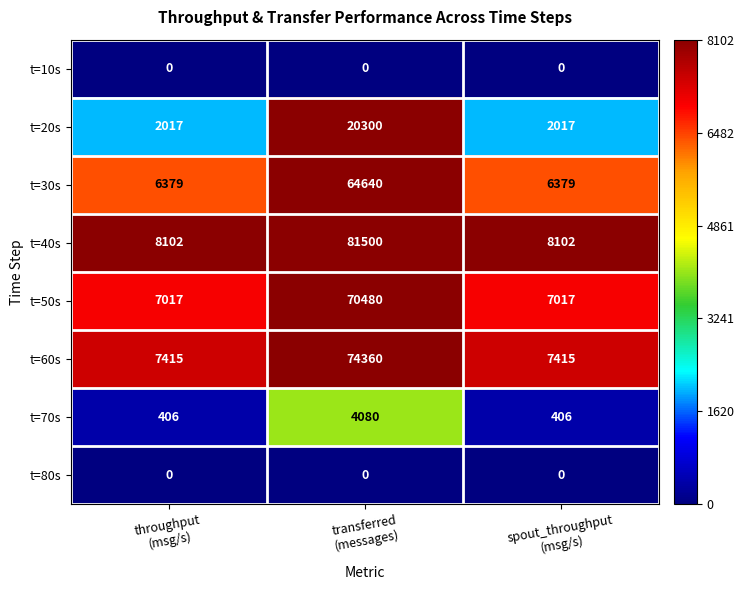

Reading left to right, transcribe all the data shown in this chart.

t=10s: 0	0	0
t=20s: 2017	20300	2017
t=30s: 6379	64640	6379
t=40s: 8102	81500	8102
t=50s: 7017	70480	7017
t=60s: 7415	74360	7415
t=70s: 406	4080	406
t=80s: 0	0	0